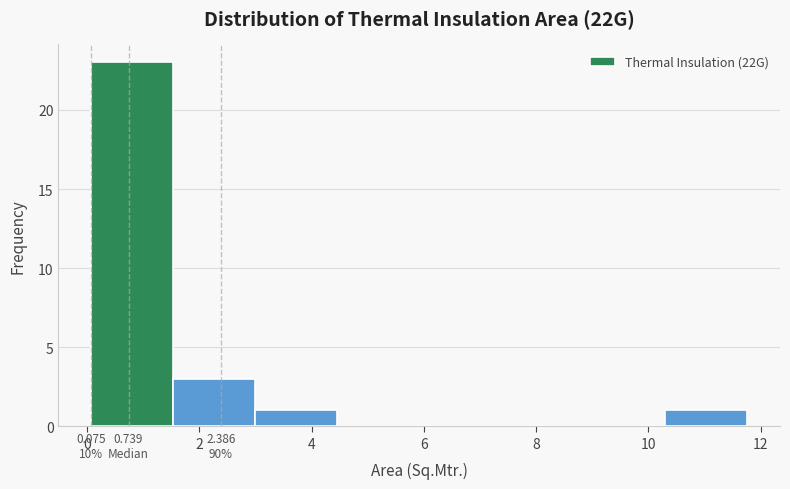

Which range on the x-axis has the tallest bar?

0.0 to 1.6